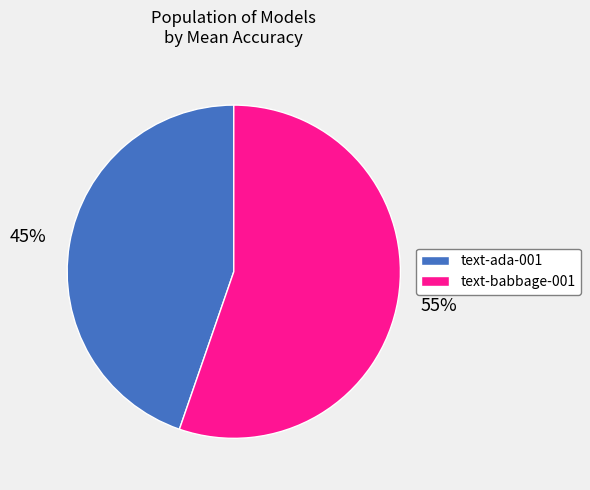

How many segments does this pie chart have?

2